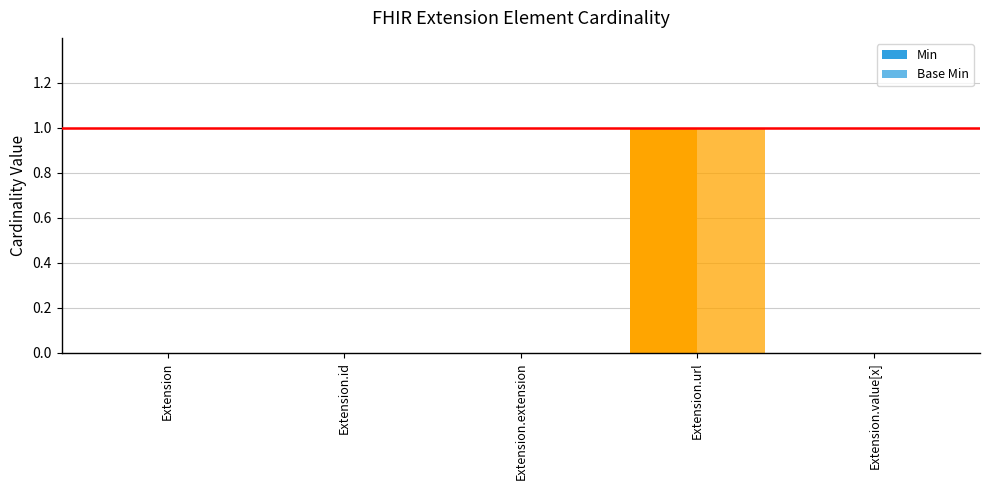

How many distinct data groups are displayed?

2